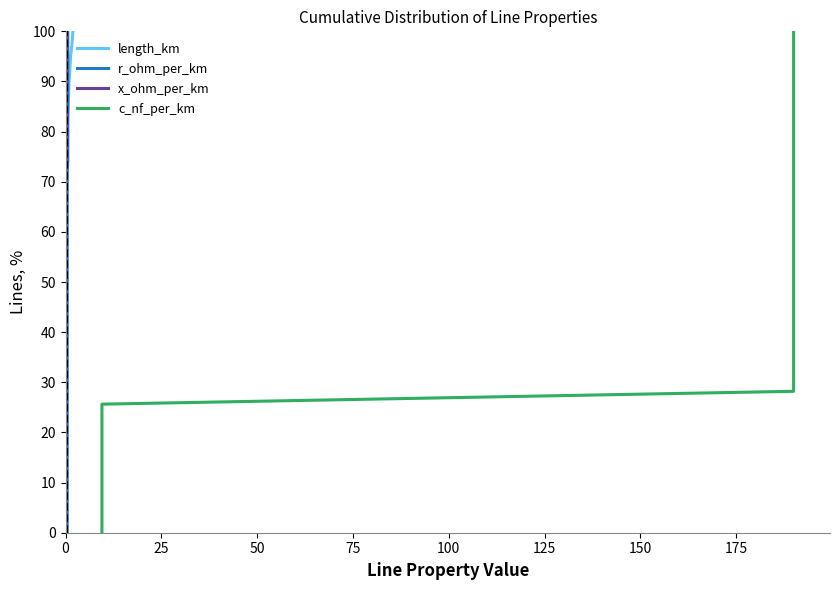

True or false: x_ohm_per_km and r_ohm_per_km intersect in this chart.

False